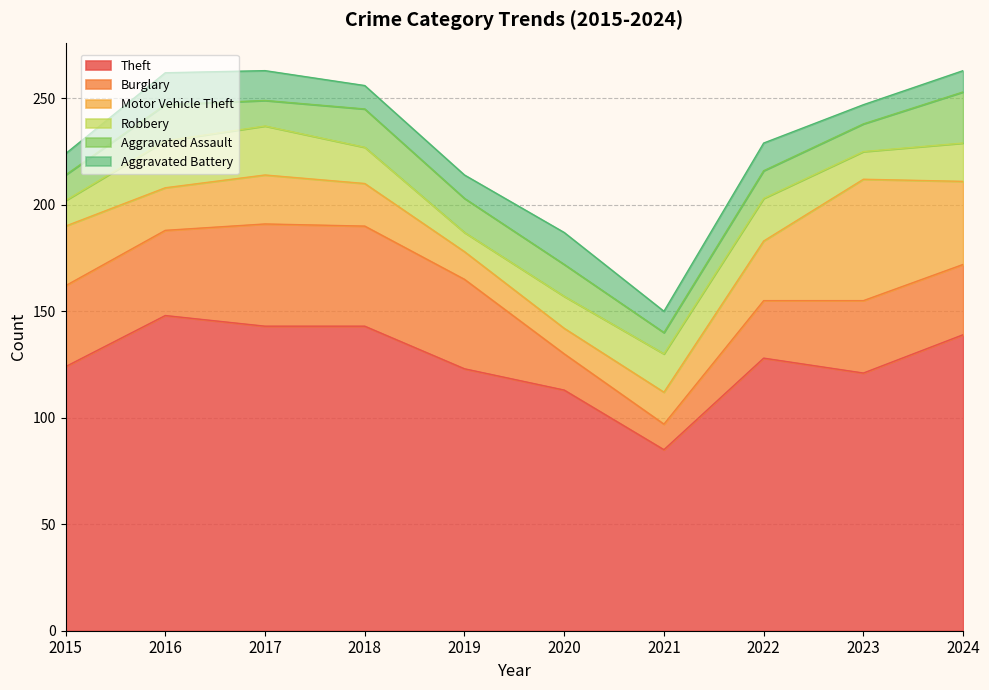

True or false: Robbery has more than 1 interior local peaks.

True